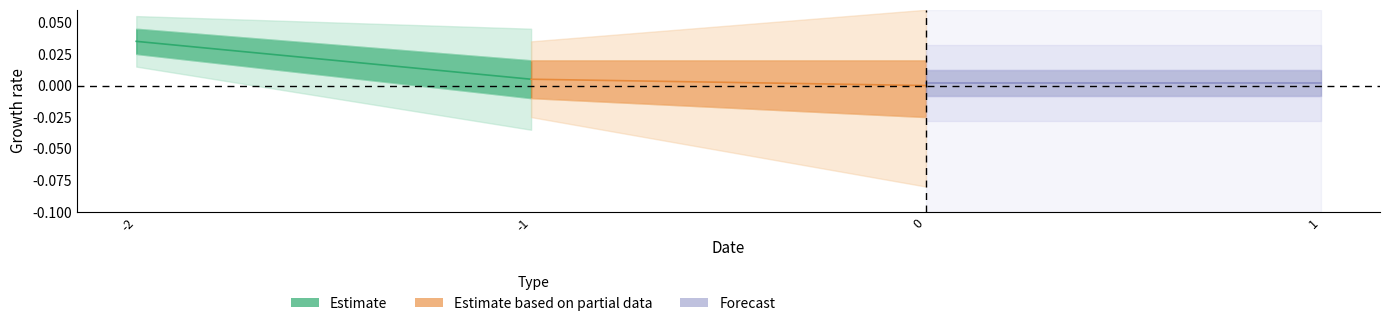

Does the chart have visible grid lines?

No